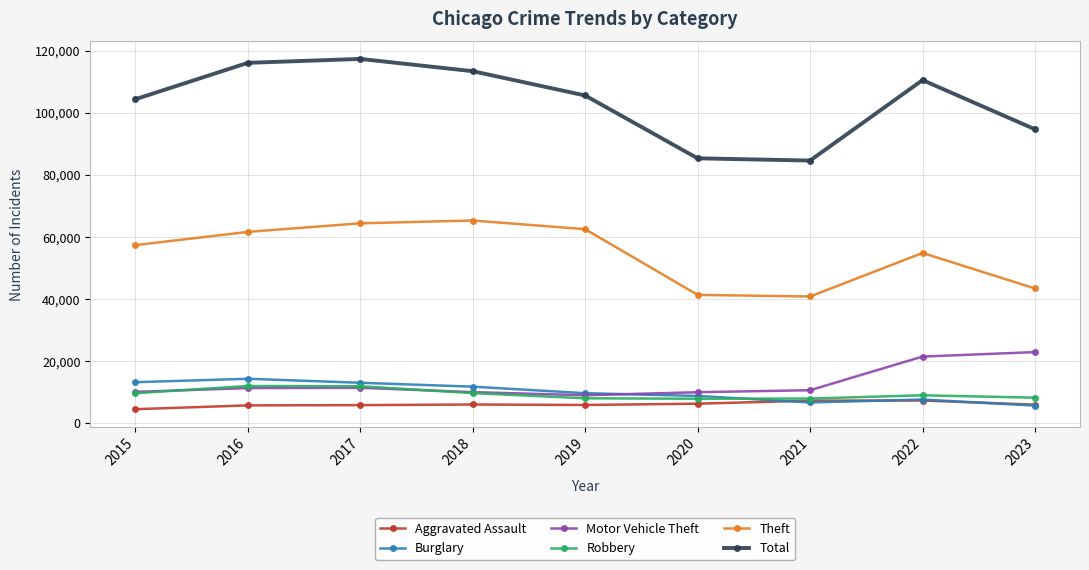

What is the difference between the Total values at 2017 and 2023?

22681